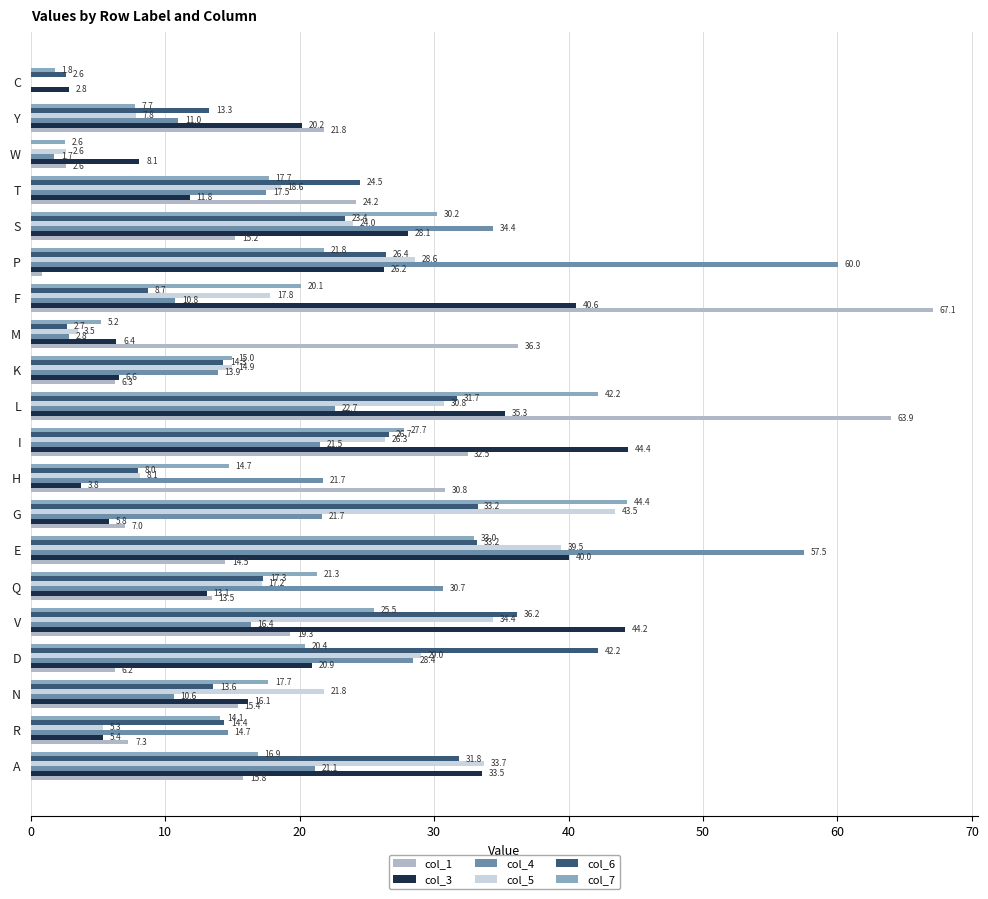

Which series has the largest range (max minus min)?

col_1